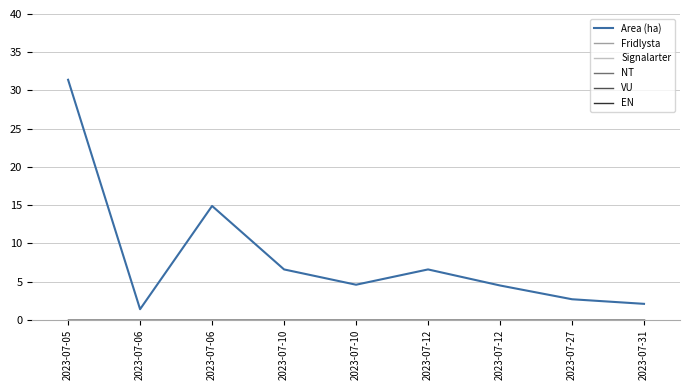

Which category has the highest value in the Fridlysta series?

2023-07-05